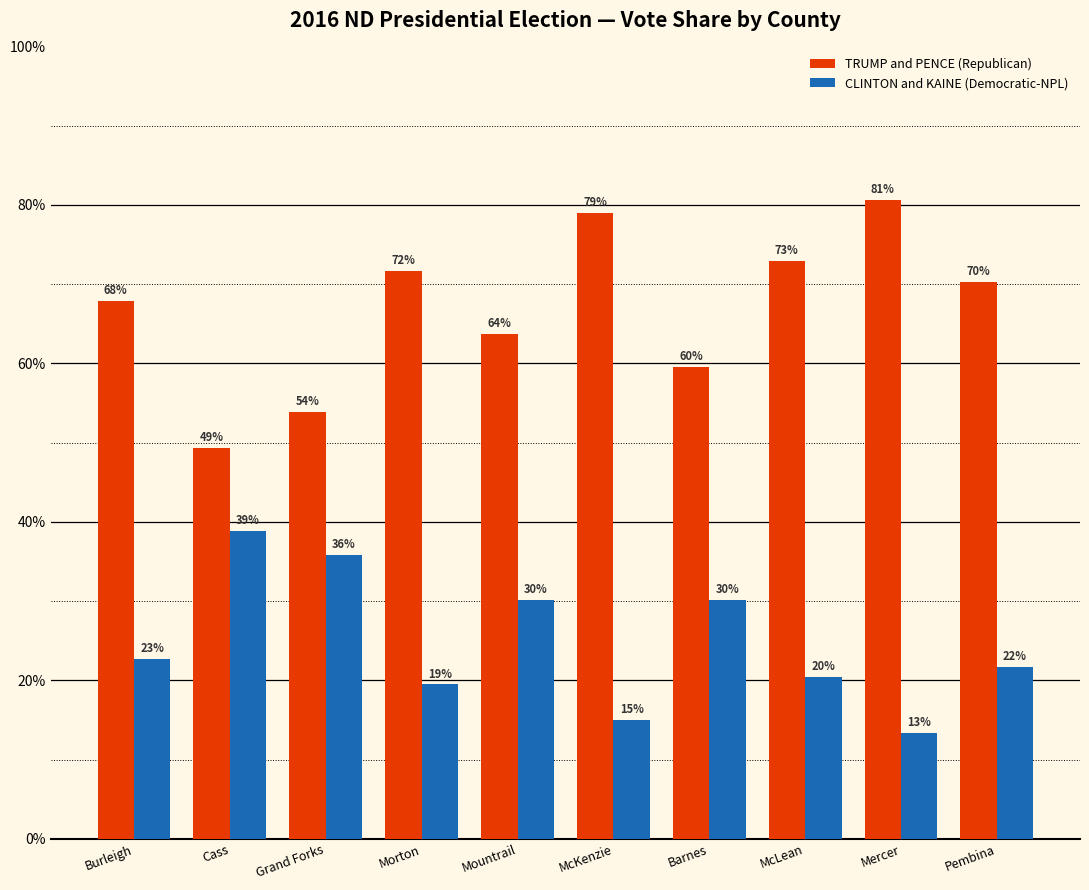

How many data points does each series have?

10